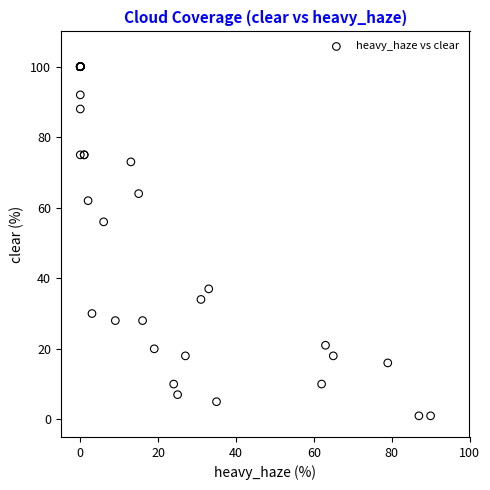

What Y value in the scatter plot is closest to 50?

56